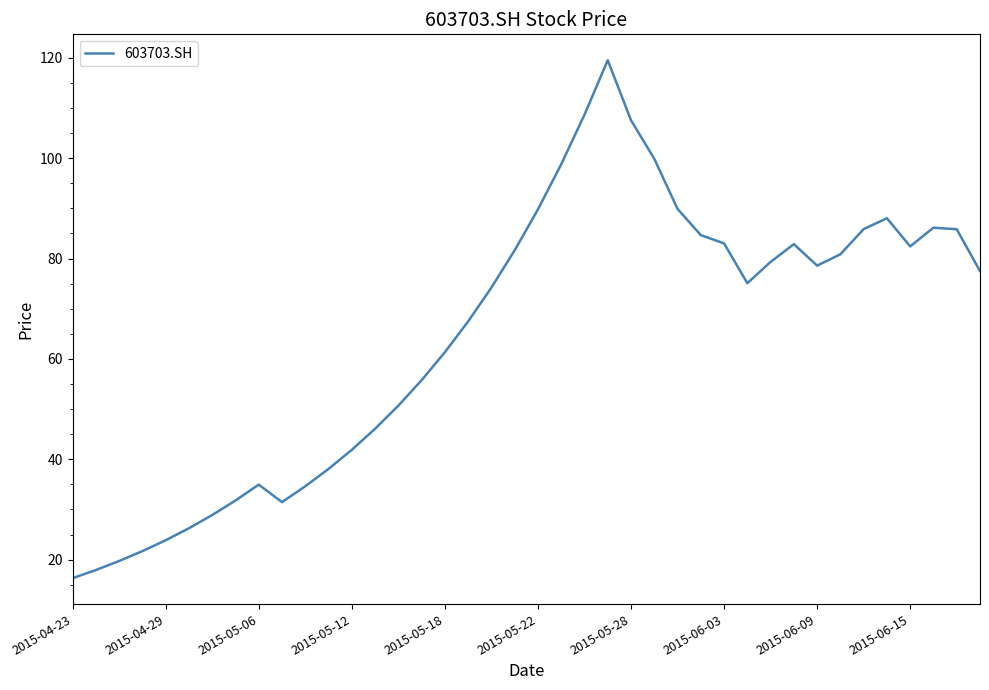

What is the maximum value shown in the chart?

119.5